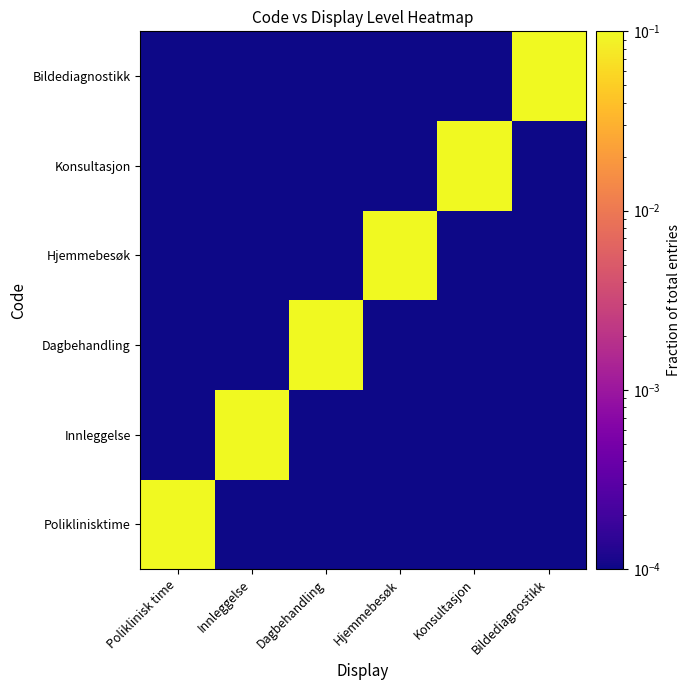

Reading left to right, transcribe all the data shown in this chart.

Poliklinisktime: Poliklinisk time=1.0	Innleggelse=0.0	Dagbehandling=0.0	Hjemmebesøk=0.0	Konsultasjon=0.0	Bildediagnostikk=0.0
Innleggelse: Poliklinisk time=0.0	Innleggelse=1.0	Dagbehandling=0.0	Hjemmebesøk=0.0	Konsultasjon=0.0	Bildediagnostikk=0.0
Dagbehandling: Poliklinisk time=0.0	Innleggelse=0.0	Dagbehandling=1.0	Hjemmebesøk=0.0	Konsultasjon=0.0	Bildediagnostikk=0.0
Hjemmebesøk: Poliklinisk time=0.0	Innleggelse=0.0	Dagbehandling=0.0	Hjemmebesøk=1.0	Konsultasjon=0.0	Bildediagnostikk=0.0
Konsultasjon: Poliklinisk time=0.0	Innleggelse=0.0	Dagbehandling=0.0	Hjemmebesøk=0.0	Konsultasjon=1.0	Bildediagnostikk=0.0
Bildediagnostikk: Poliklinisk time=0.0	Innleggelse=0.0	Dagbehandling=0.0	Hjemmebesøk=0.0	Konsultasjon=0.0	Bildediagnostikk=1.0